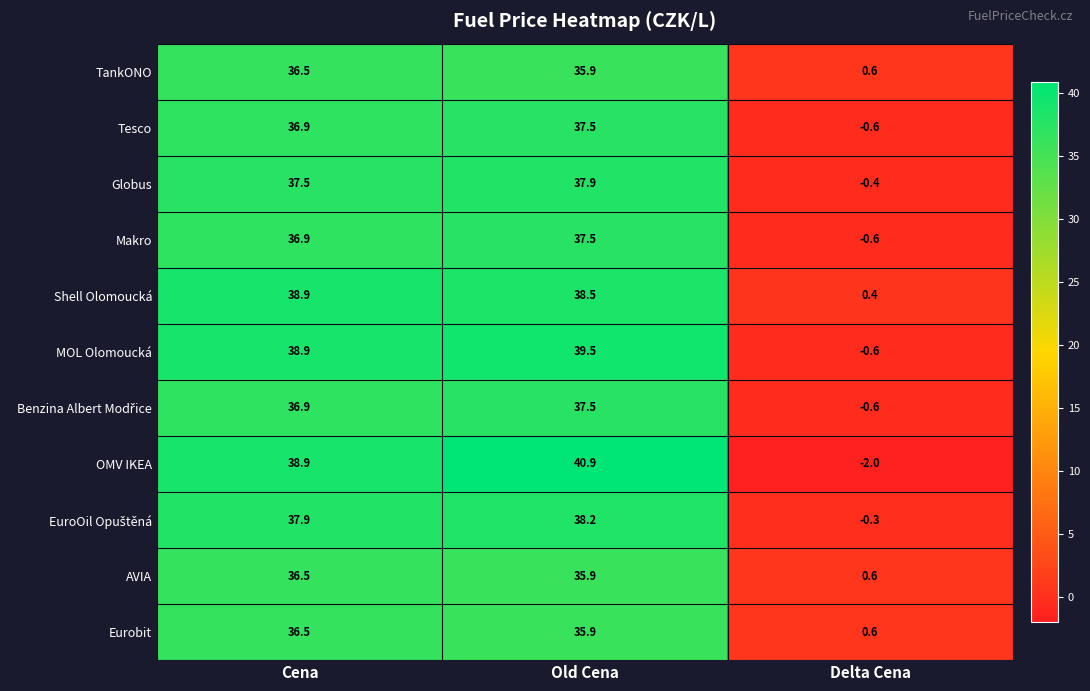

Is the value of AVIA at Cena greater than the value of Makro at Delta Cena?

Yes